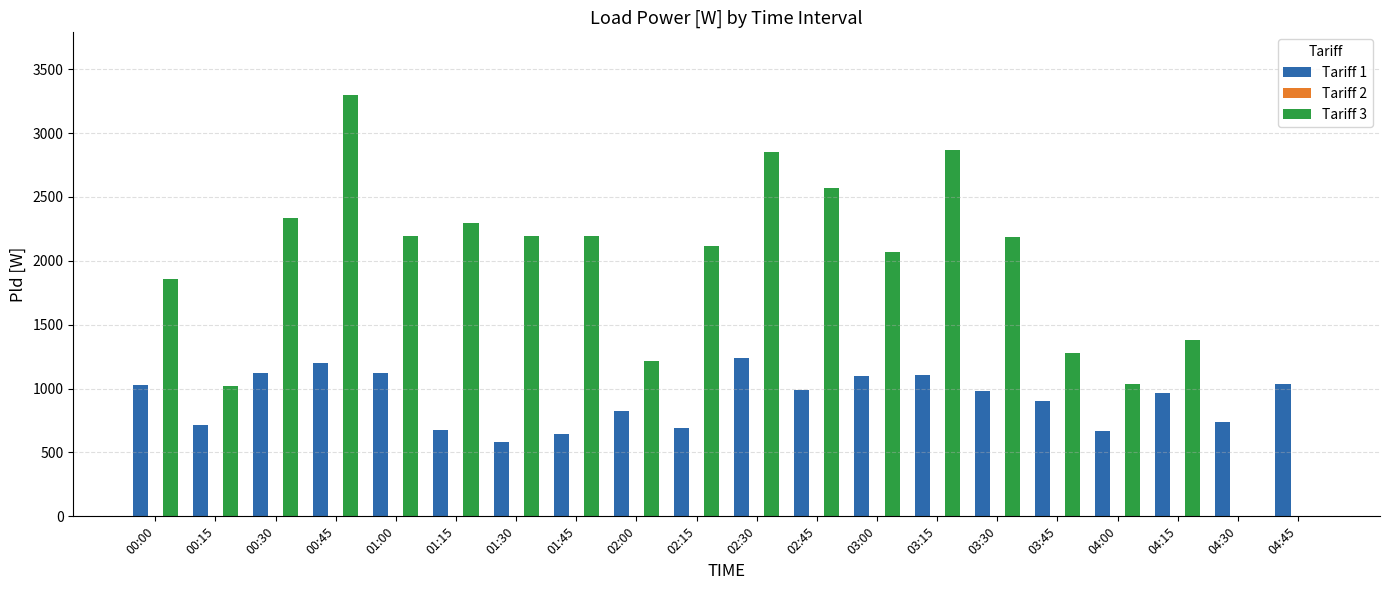

True or false: Tariff 3 has a value of 1627 at 02:00.

False